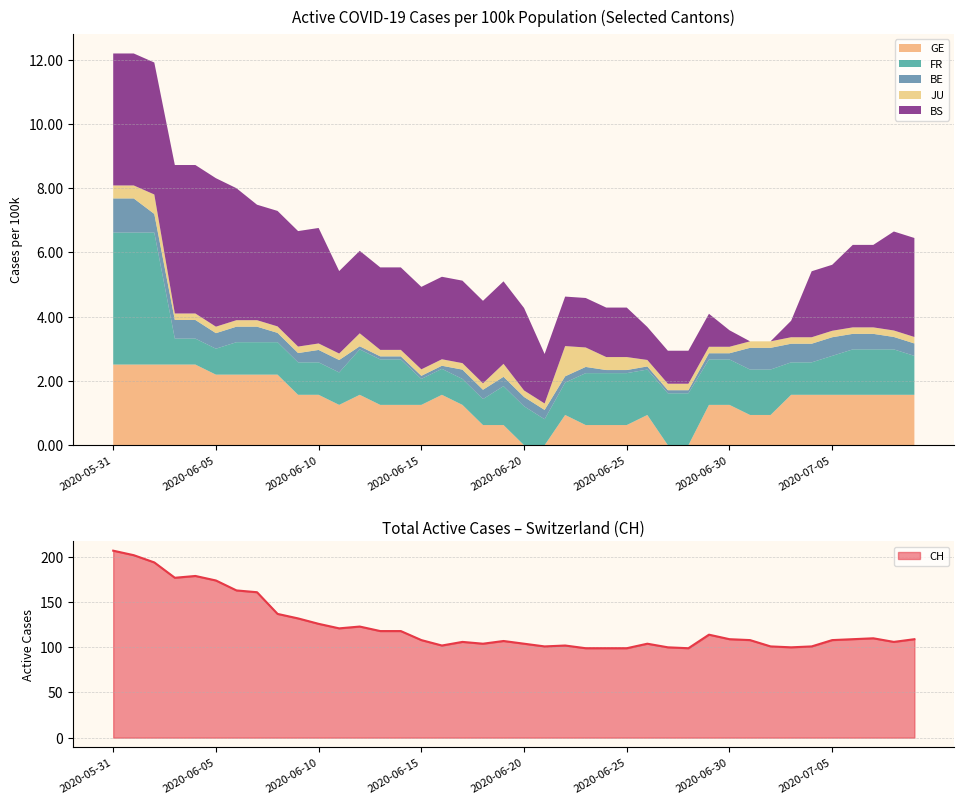

True or false: CH and BE_pc cross at least once.

False